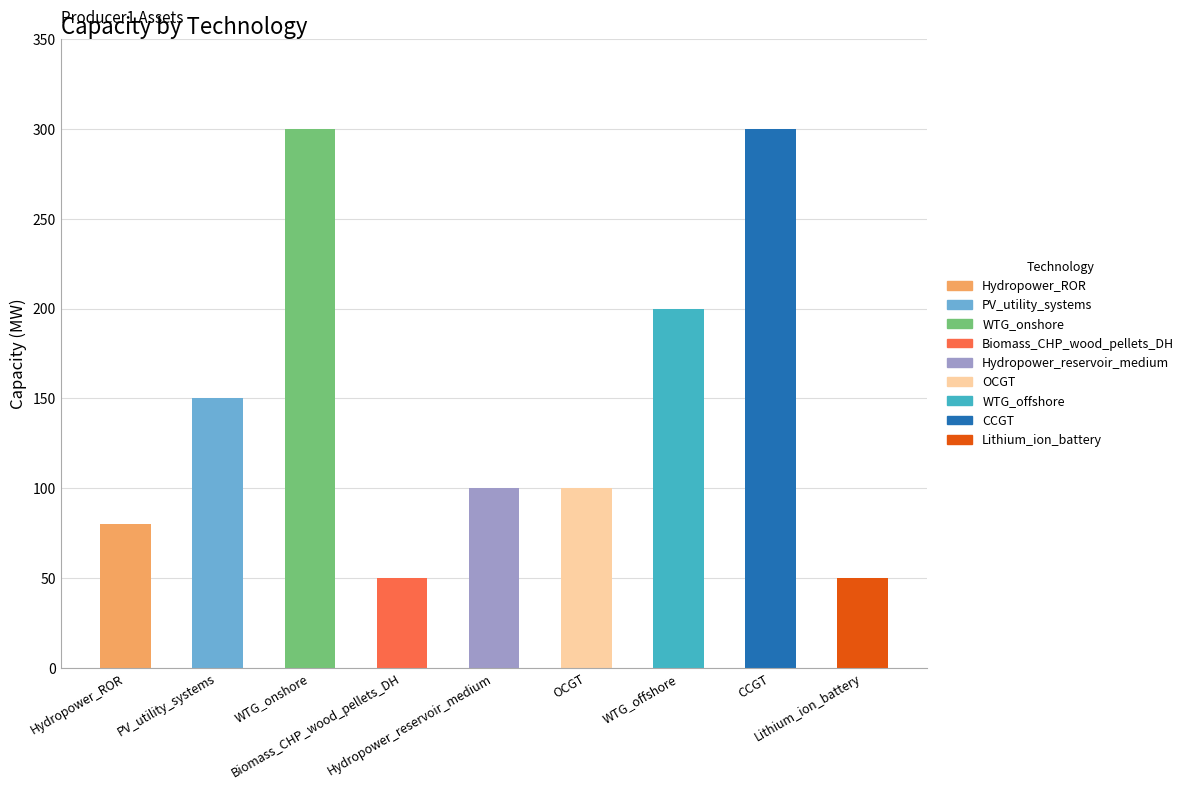

At which label is the value closest to 175?

PV_utility_systems